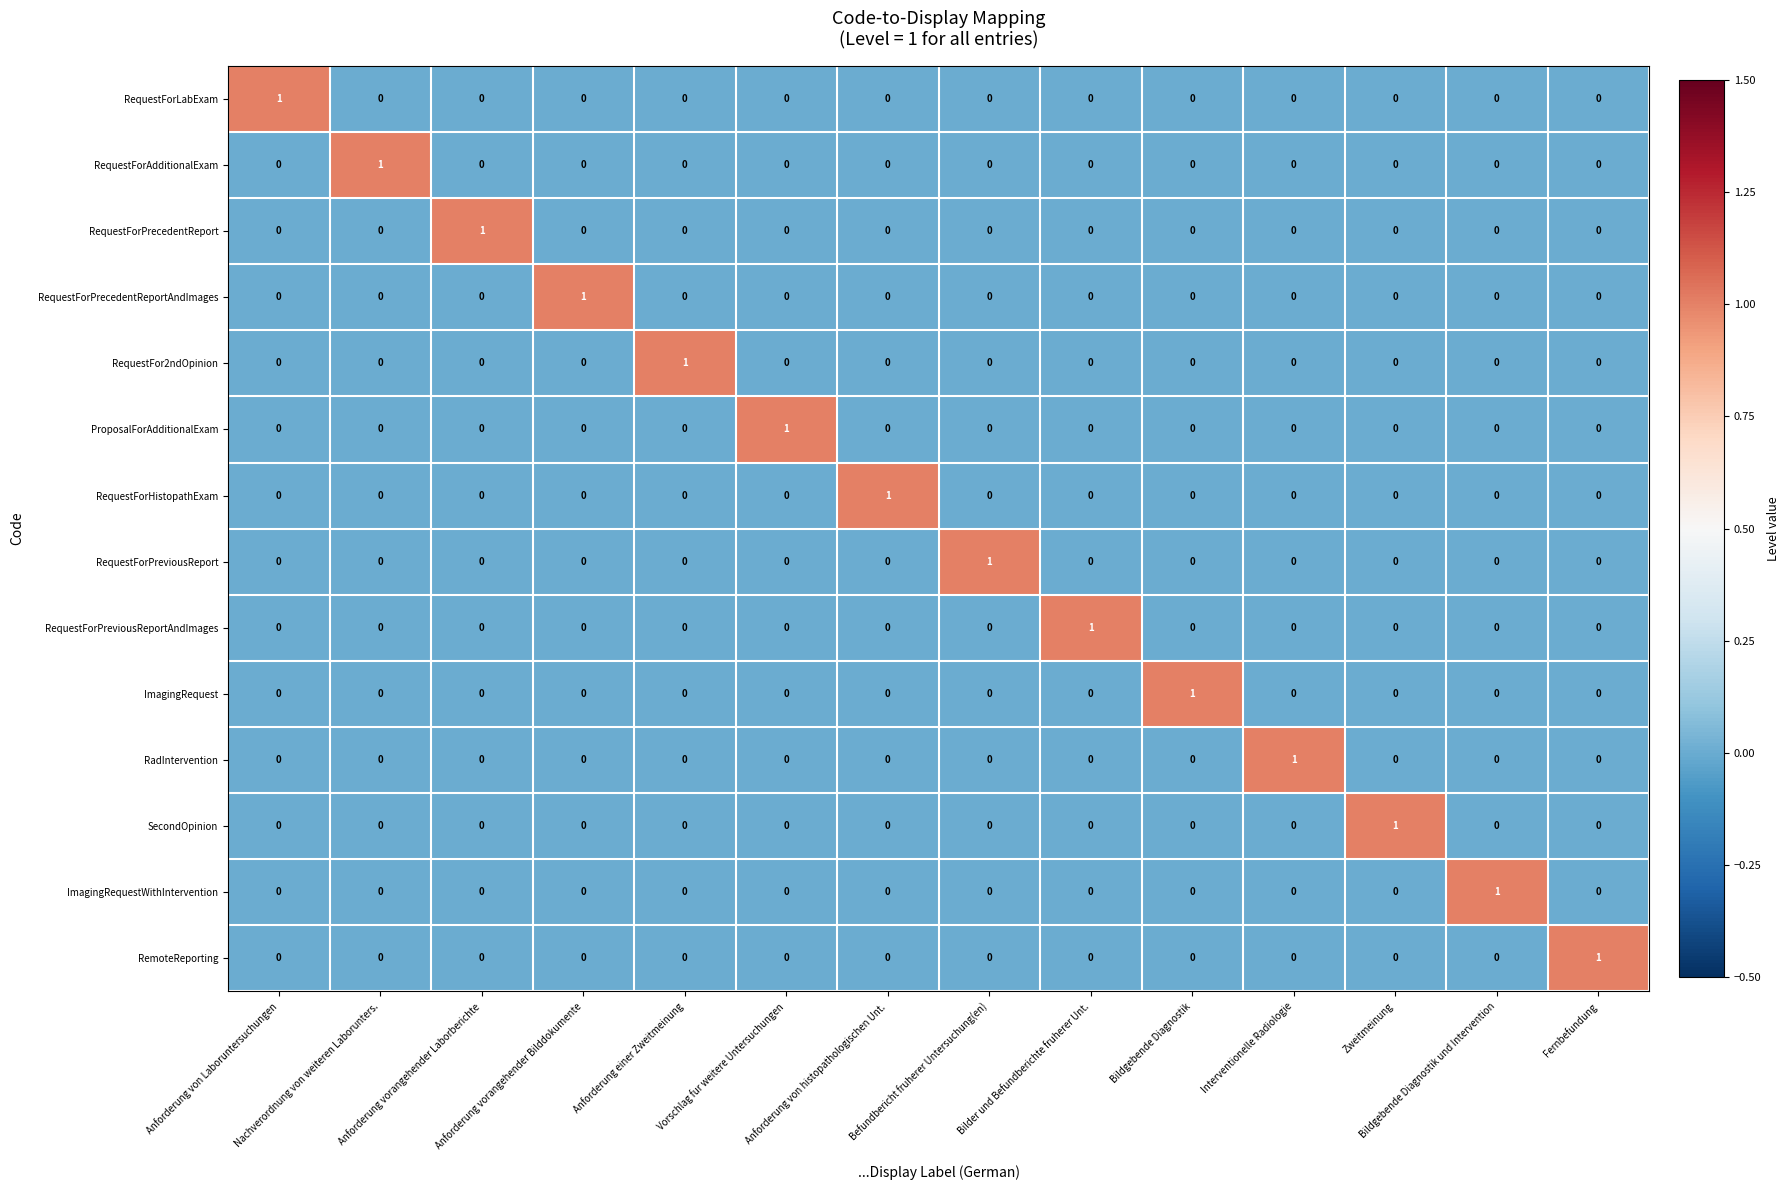

At how many categories does at least one series exceed 0?

14